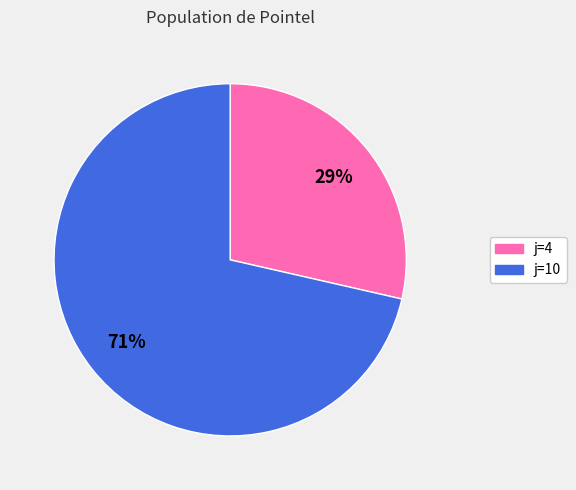

To the nearest percent, what is the average slice percentage?

50%